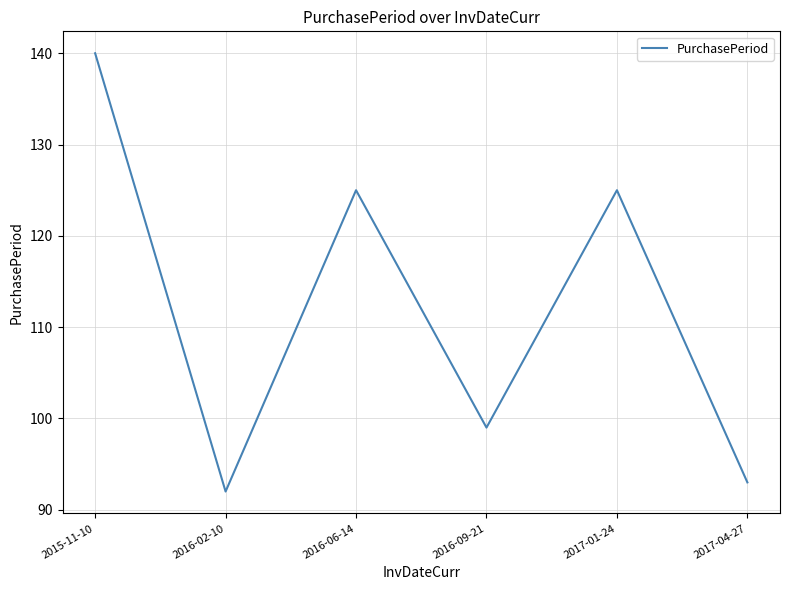

Reading left to right, what are all the values shown in this chart?

2015-11-10=140	2016-02-10=92	2016-06-14=125	2016-09-21=99	2017-01-24=125	2017-04-27=93